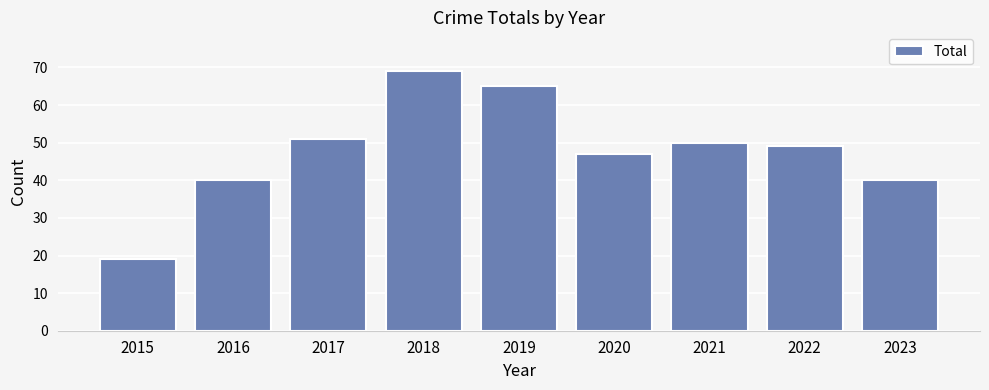

Reading left to right, transcribe all the data shown in this chart.

19	40	51	69	65	47	50	49	40